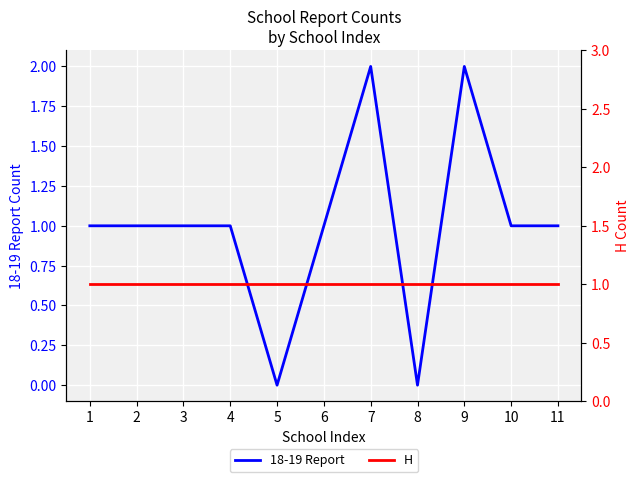

What is the average value of the 18-19 Report series?

1